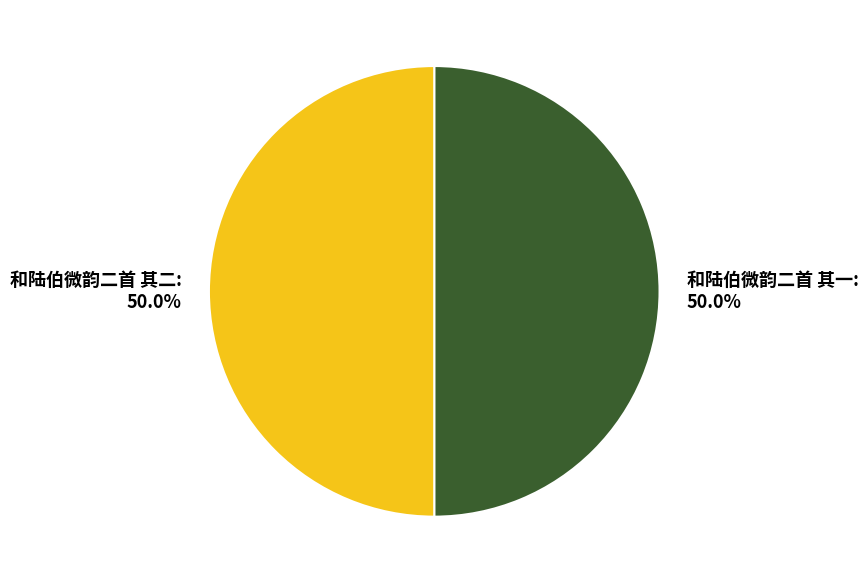

How many segments does this pie chart have?

2